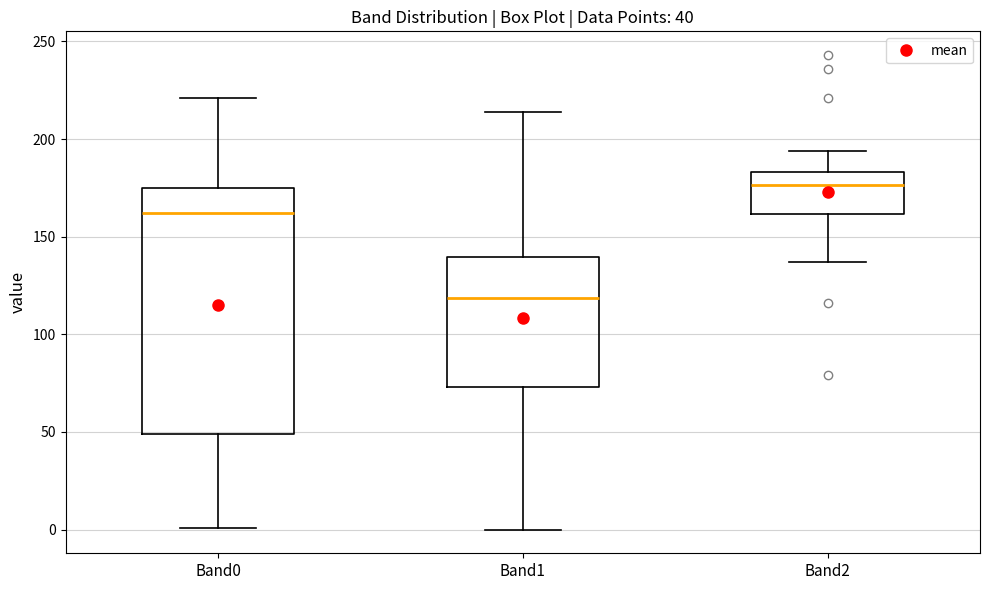

Which box is the tallest, from its lower edge to its upper edge?

Band0